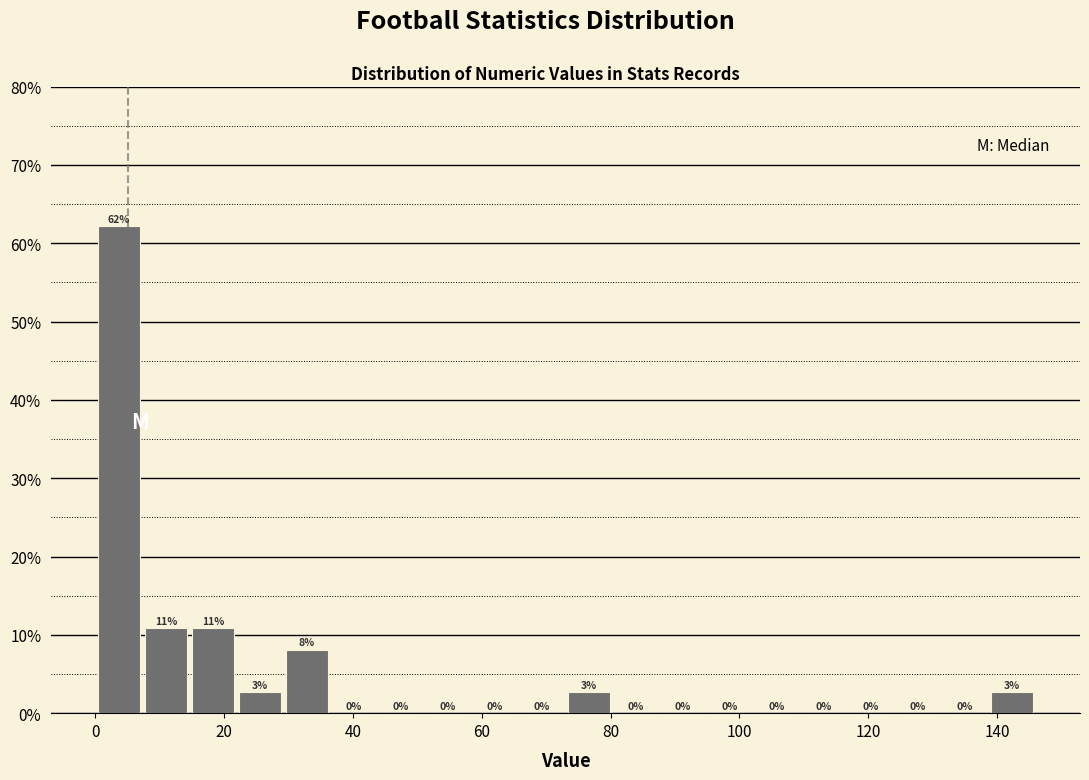

Read against the x-axis, roughly where is the centre of the tallest bar?

4